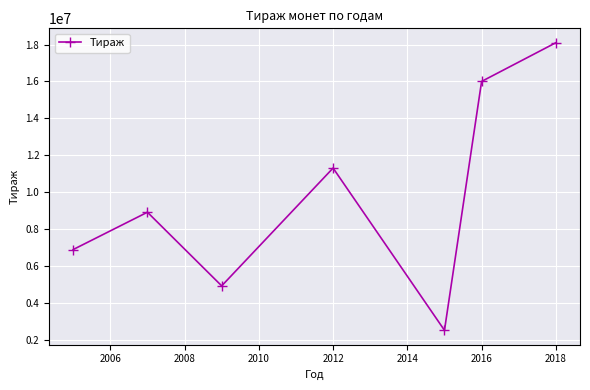

What is the greatest value displayed?

18100100